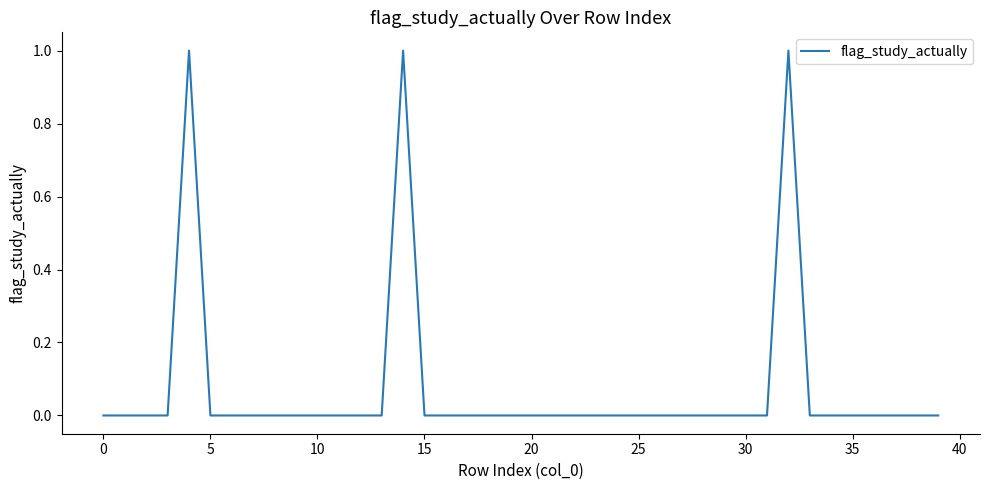

Does the chart display data point markers on the line(s)?

No